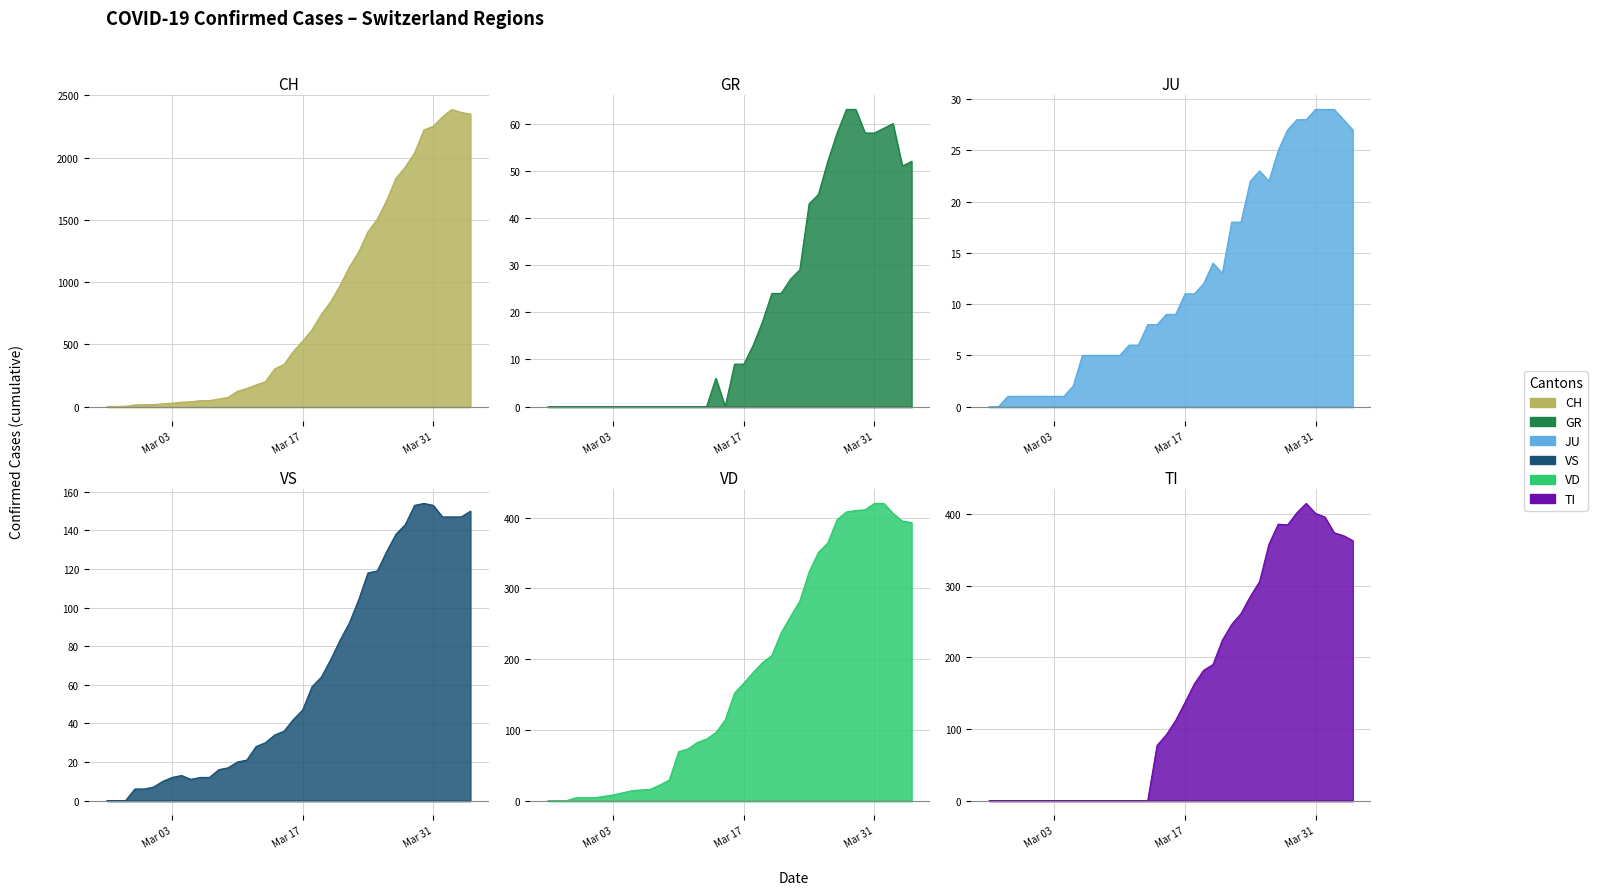

Which series has the largest range (max minus min)?

CH